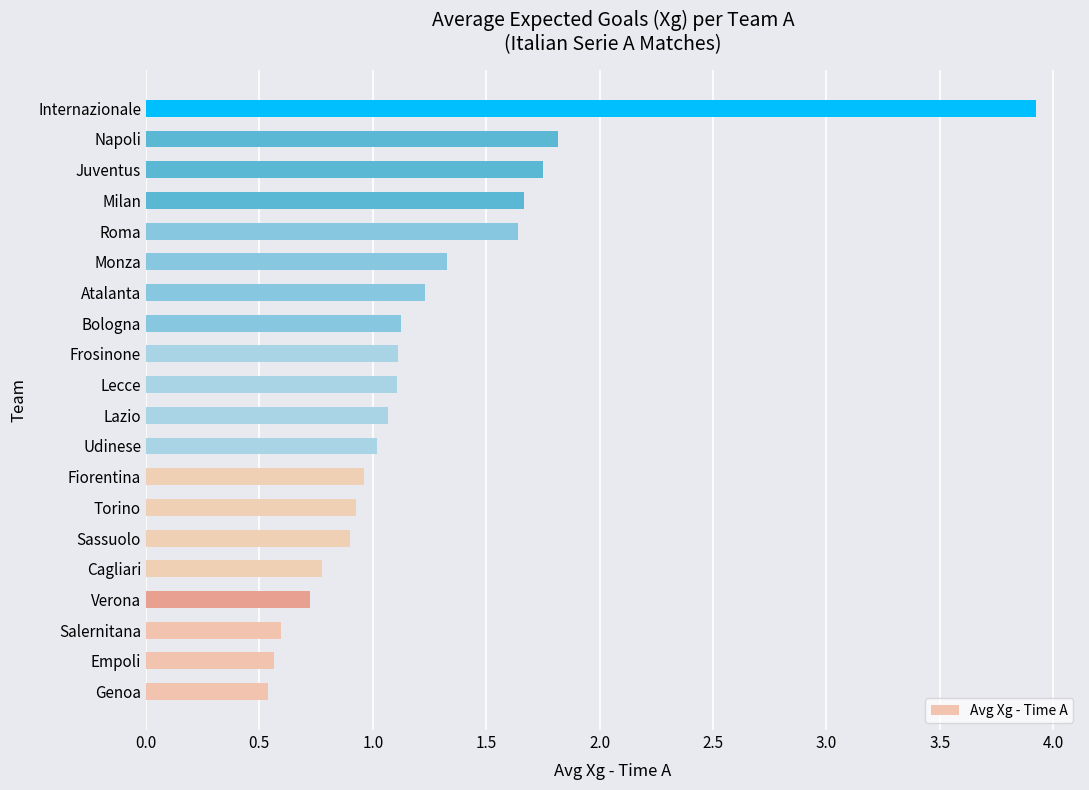

What is the approximate value at Verona?

0.7